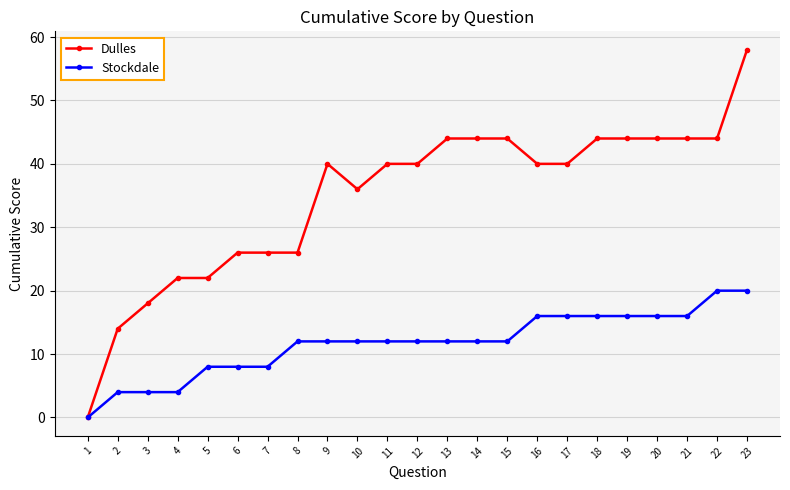

Rank the series by their maximum value, from highest to lowest.

Dulles, Stockdale